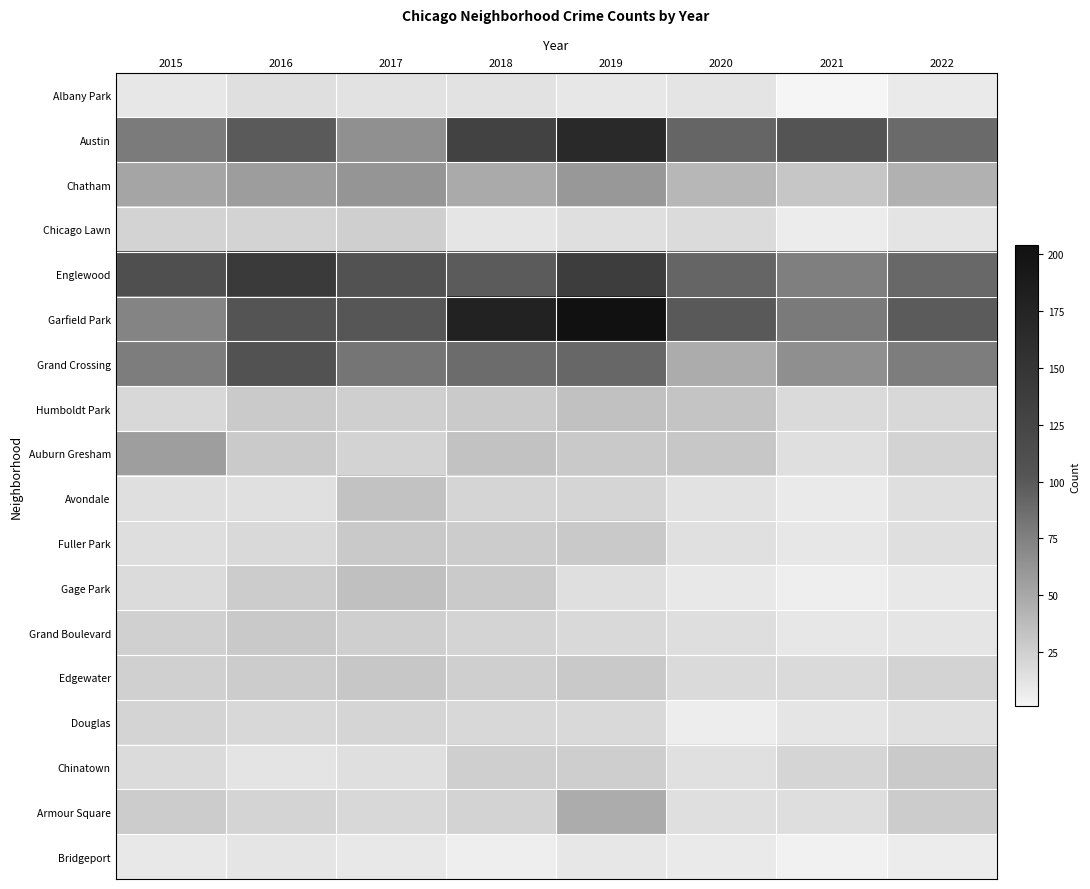

Reading left to right, transcribe all the data shown in this chart.

Albany Park: 2015=10	2016=15	2017=13	2018=13	2019=10	2020=12	2021=1	2022=8
Austin: 2015=78	2016=99	2017=65	2018=130	2019=167	2020=92	2021=104	2022=89
Chatham: 2015=51	2016=57	2017=62	2018=48	2019=60	2020=40	2021=31	2022=44
Chicago Lawn: 2015=23	2016=23	2017=25	2018=11	2019=15	2020=17	2021=7	2022=12
Englewood: 2015=111	2016=142	2017=107	2018=98	2019=138	2020=92	2021=76	2022=90
Garfield Park: 2015=73	2016=103	2017=101	2018=178	2019=204	2020=100	2021=79	2022=98
Grand Crossing: 2015=77	2016=106	2017=82	2018=88	2019=91	2020=47	2021=66	2022=77
Humboldt Park: 2015=20	2016=28	2017=25	2018=28	2019=34	2020=32	2021=18	2022=20
Auburn Gresham: 2015=56	2016=28	2017=23	2018=33	2019=29	2020=30	2021=15	2022=23
Avondale: 2015=15	2016=14	2017=33	2018=21	2019=21	2020=13	2021=8	2022=15
Fuller Park: 2015=16	2016=19	2017=29	2018=27	2019=29	2020=14	2021=10	2022=15
Gage Park: 2015=17	2016=27	2017=35	2018=28	2019=15	2020=9	2021=5	2022=9
Grand Boulevard: 2015=24	2016=29	2017=25	2018=22	2019=19	2020=16	2021=10	2022=11
Edgewater: 2015=24	2016=27	2017=30	2018=25	2019=29	2020=18	2021=18	2022=23
Douglas: 2015=22	2016=20	2017=21	2018=20	2019=19	2020=6	2021=11	2022=14
Chinatown: 2015=17	2016=12	2017=15	2018=25	2019=26	2020=14	2021=21	2022=28
Armour Square: 2015=27	2016=22	2017=20	2018=23	2019=47	2020=15	2021=16	2022=27
Bridgeport: 2015=9	2016=11	2017=9	2018=5	2019=10	2020=8	2021=4	2022=7